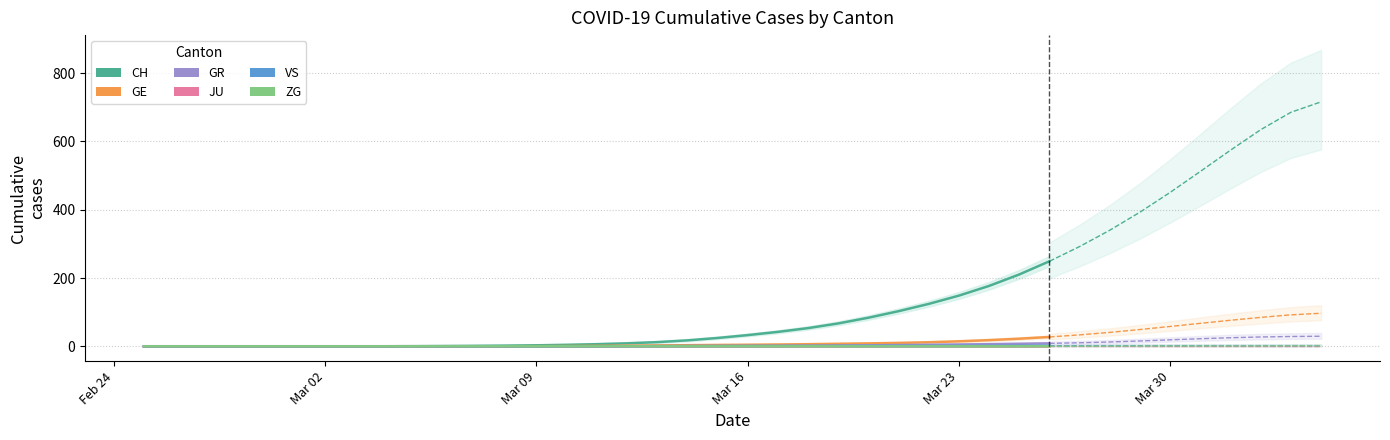

How many lines are shown in the chart?

6